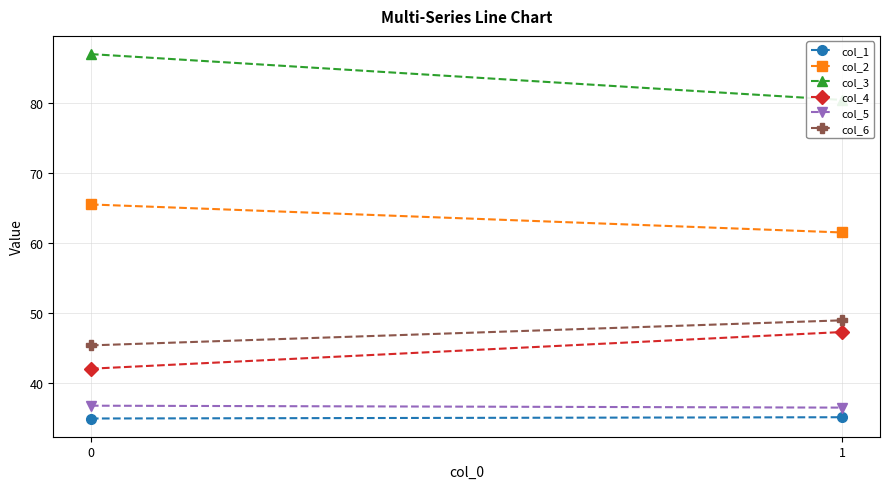

How many col_2 values are between 61 and 65?

1